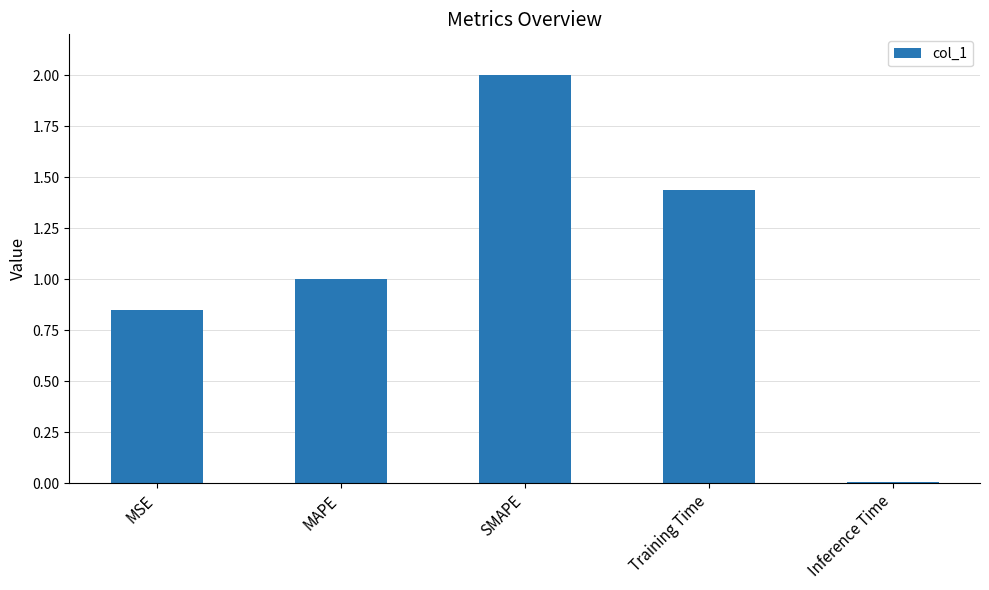

True or false: the data shows 0.5 at MSE.

False